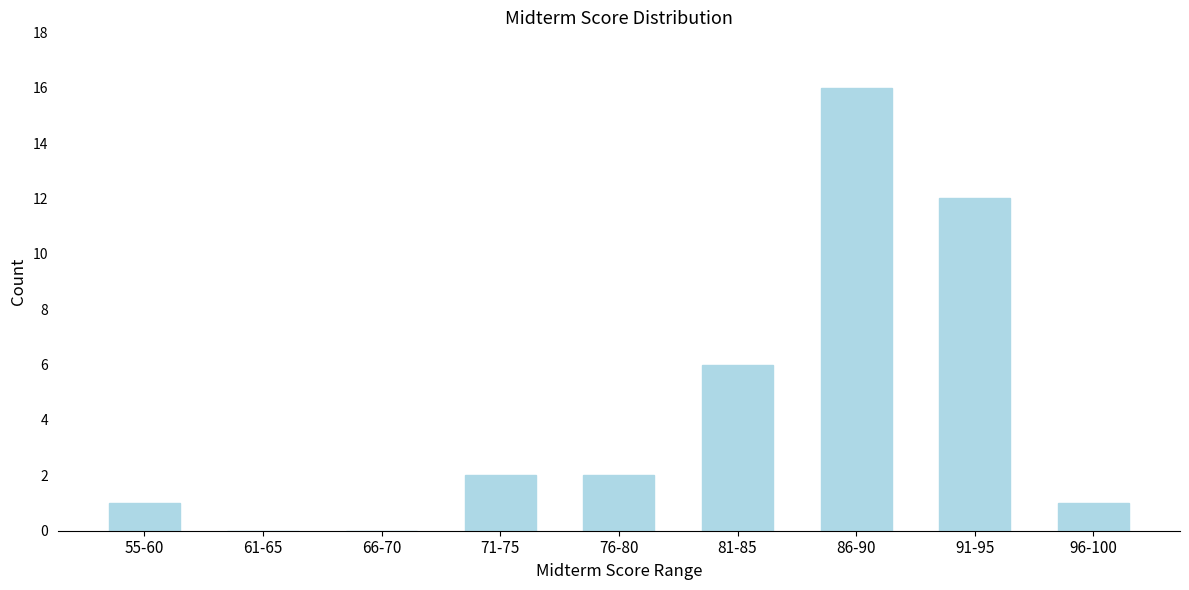

Reading left to right, list all the values displayed in this chart.

55-60=1	61-65=0	66-70=0	71-75=2	76-80=2	81-85=6	86-90=16	91-95=12	96-100=1